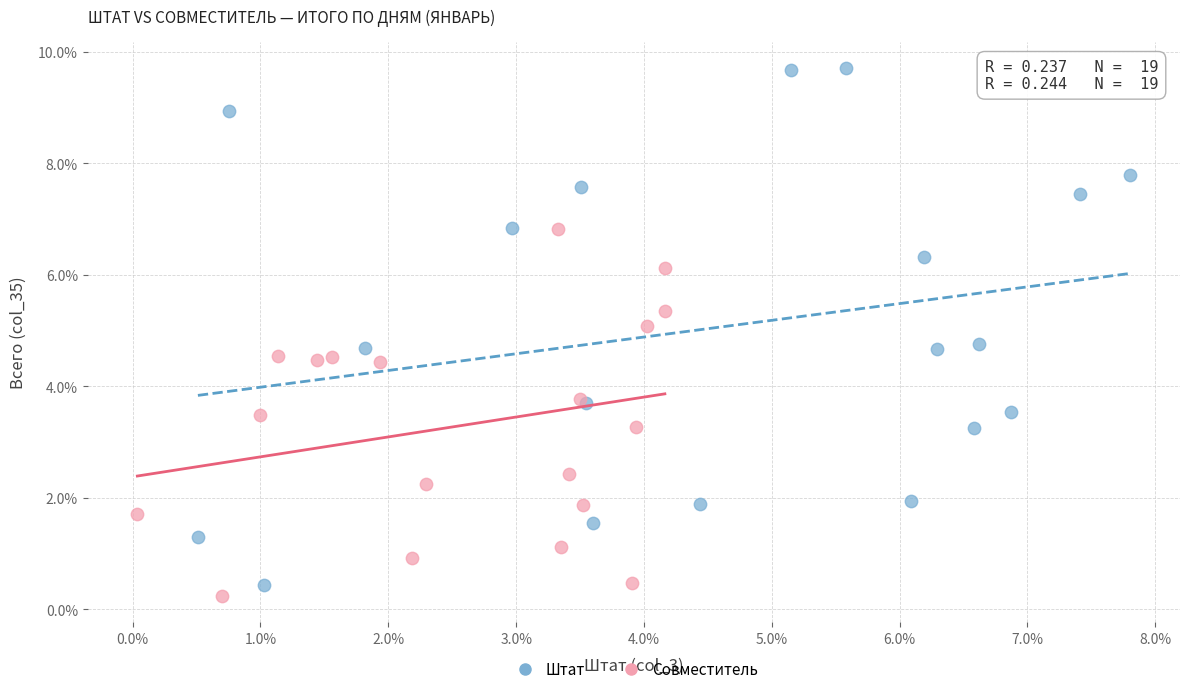

What are all the series names shown in the legend?

Штат, Совместитель